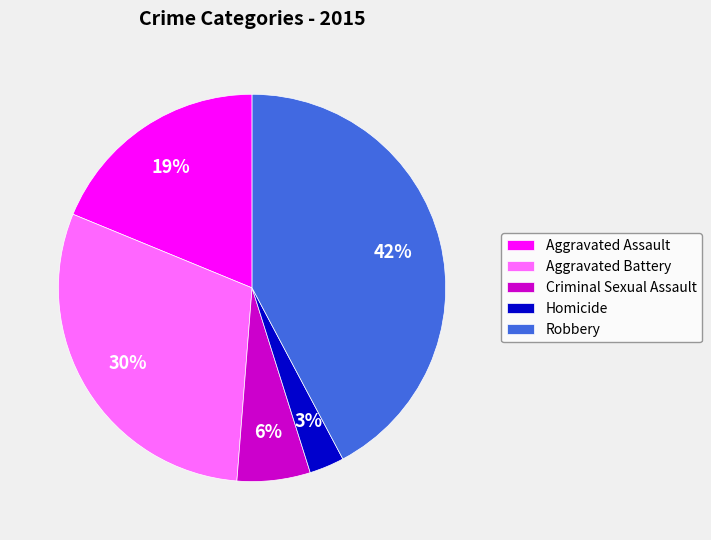

How many slices are in this pie chart?

5